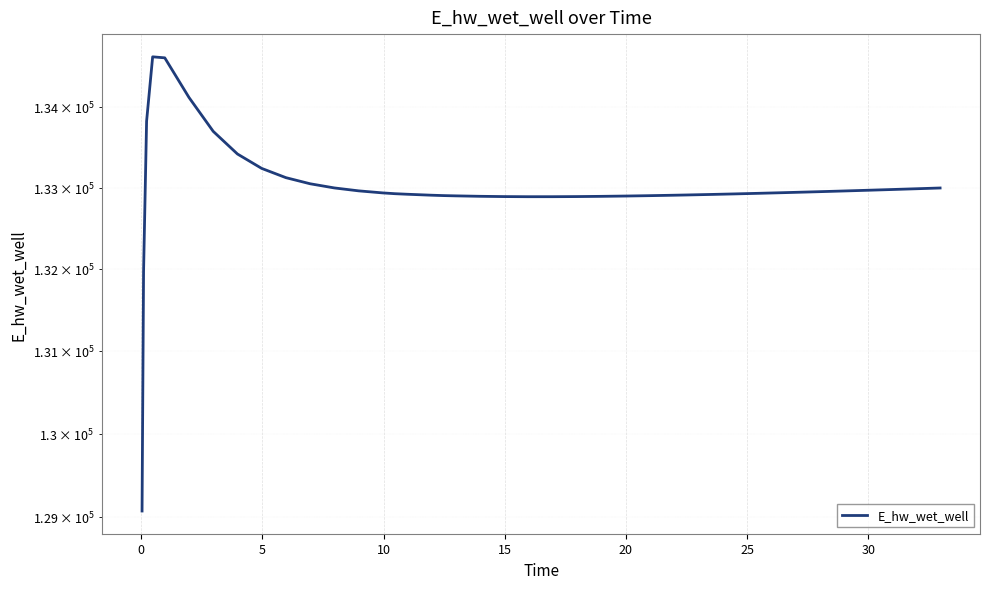

Is it true that the value at 34 is 45169.6?

False